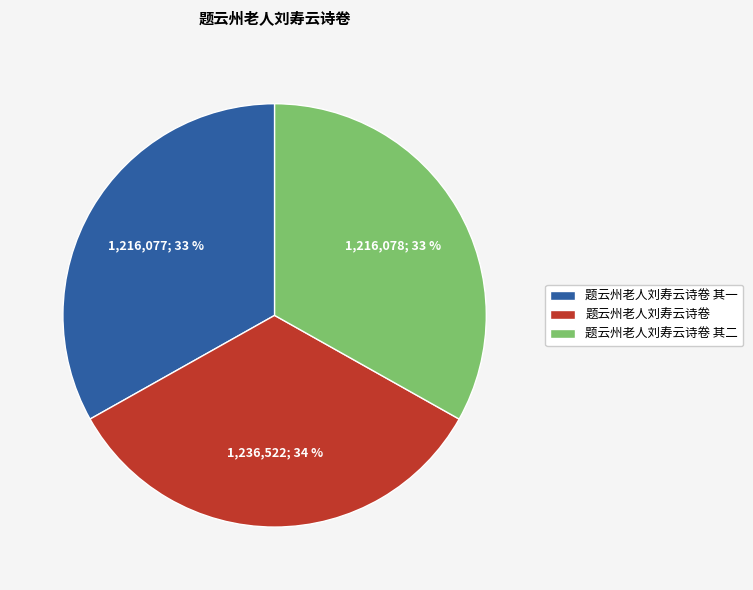

To the nearest percent, what is the combined percentage of 题云州老人刘寿云诗卷 and 题云州老人刘寿云诗卷 其一?

67%